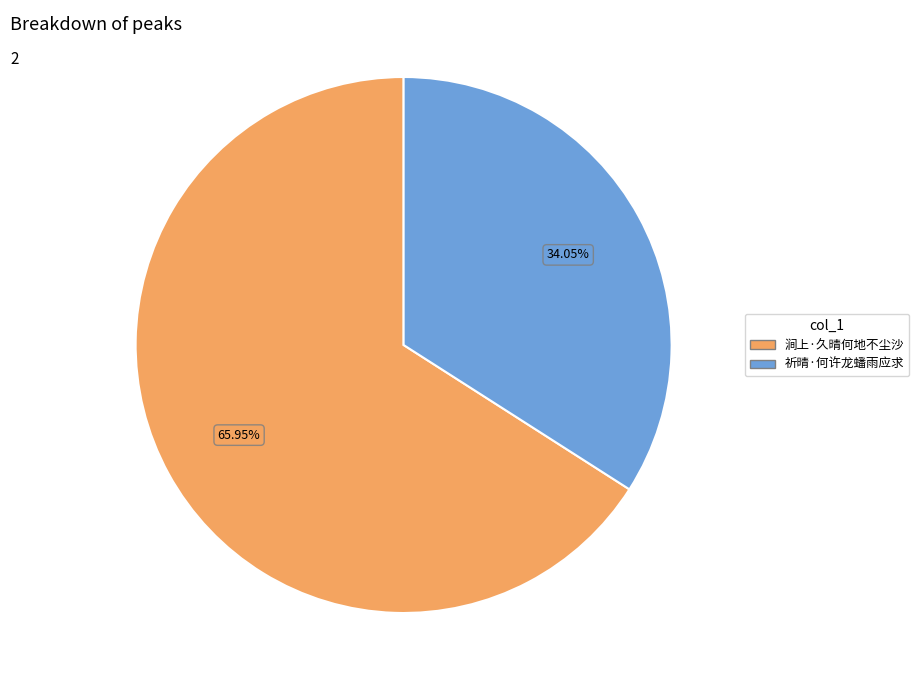

What percentage do 涧上·久晴何地不尘沙 and 祈晴·何许龙蟠雨应求 together represent?

100.0%